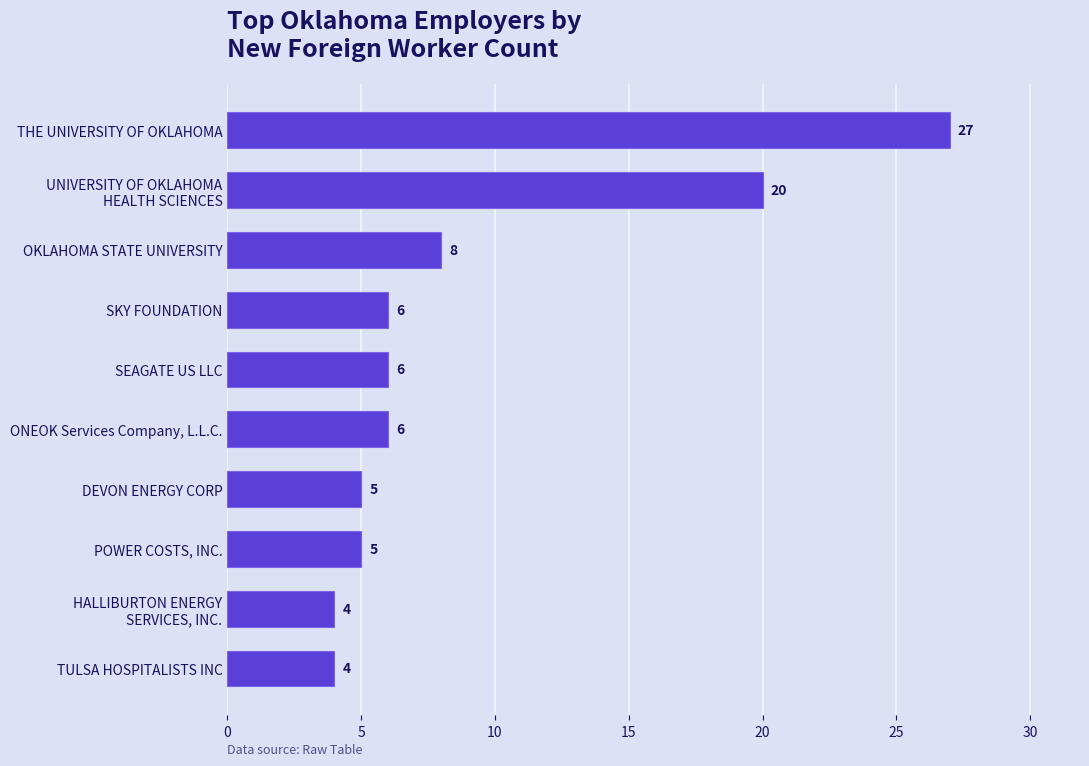

Does the chart contain stacked bars?

No